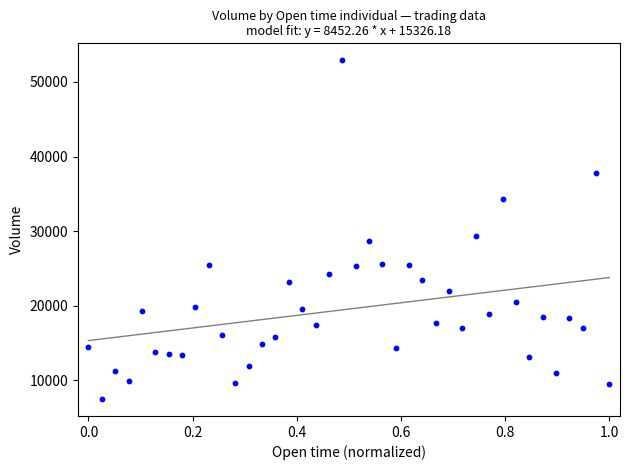

What is the range of Y values (max minus min)?

45422.9